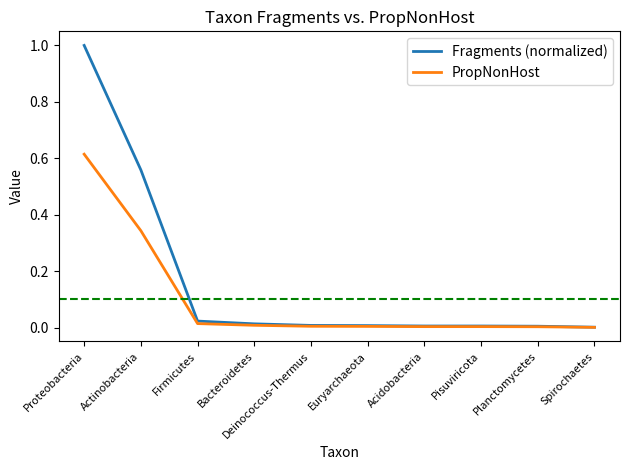

List the series in order of their overall mean, highest first.

Fragments (normalized), PropNonHost